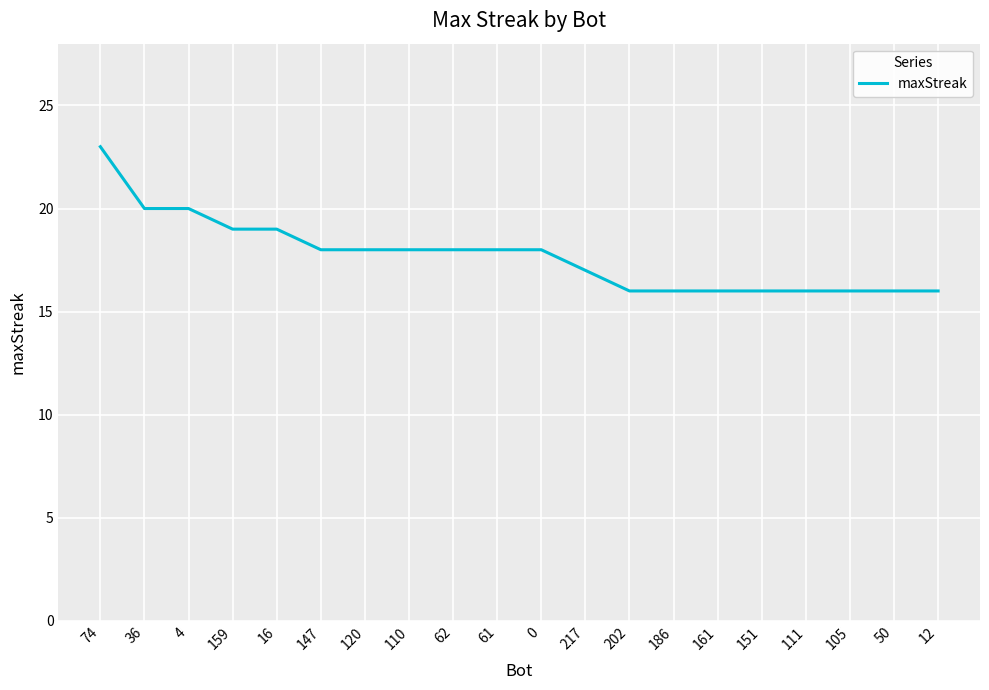

What position from the right is 159?

17